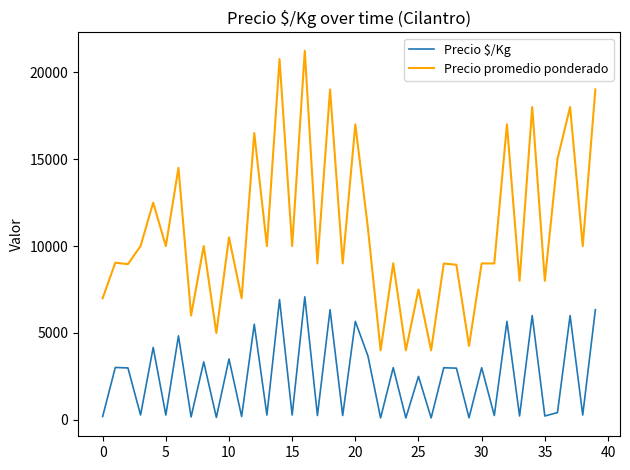

List the series in order of their peak value, highest first.

Precio promedio ponderado, Precio $/Kg